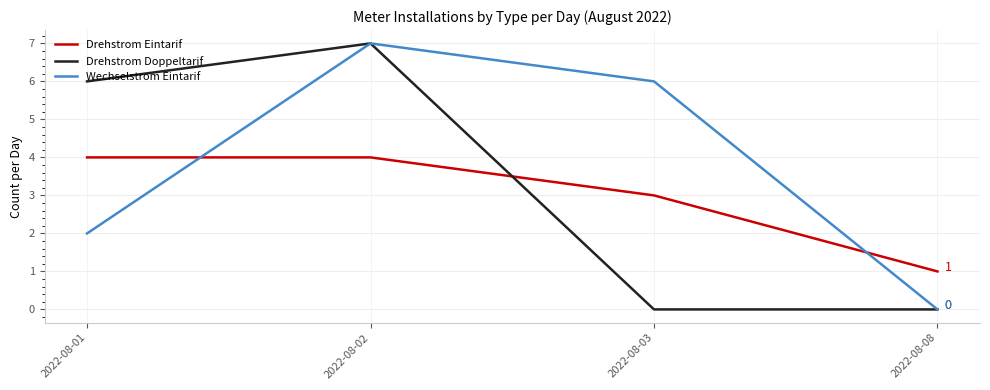

What is the difference between the Drehstrom Doppeltarif values at 2022-08-02 and 2022-08-08?

7